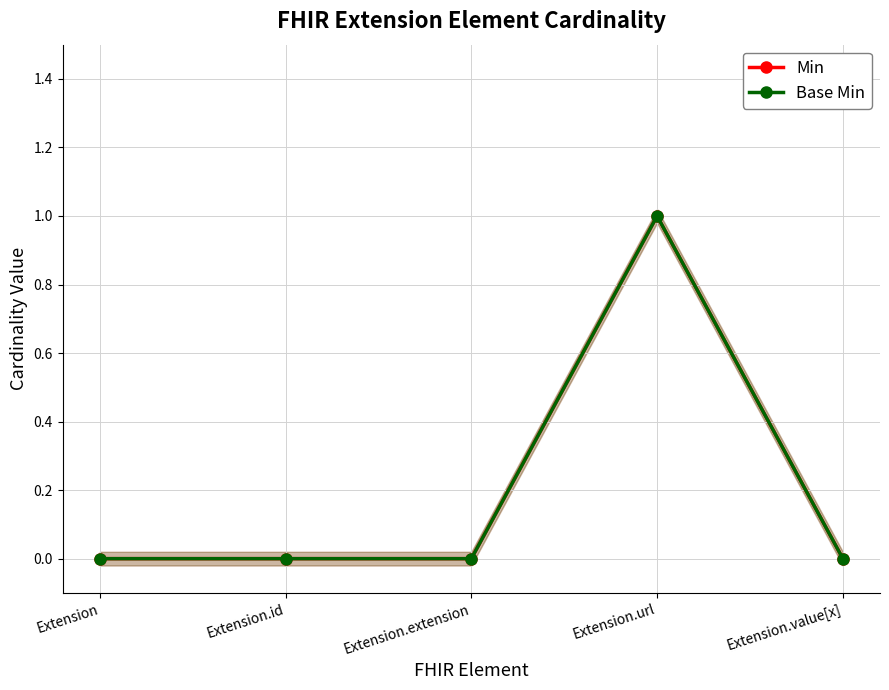

True or false: Min and Base Min cross at least once.

False